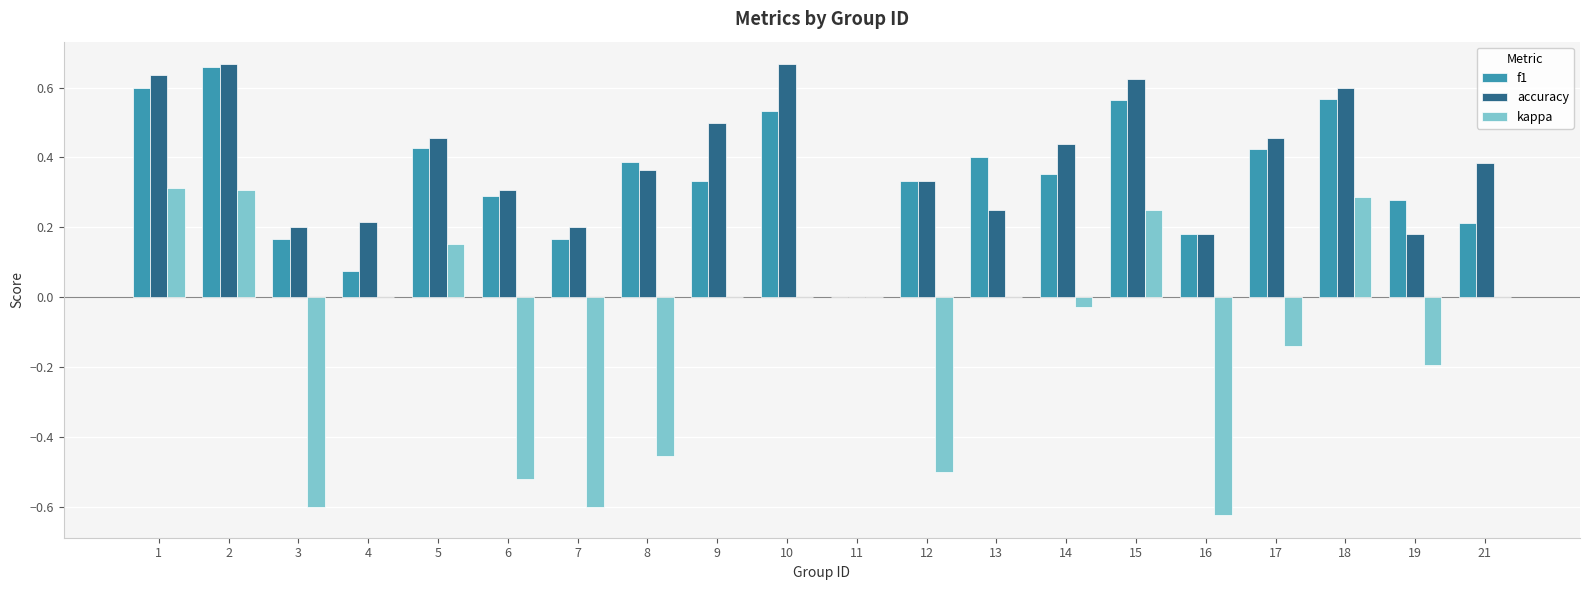

True or false: accuracy has a value of 0.3 at 14.

False